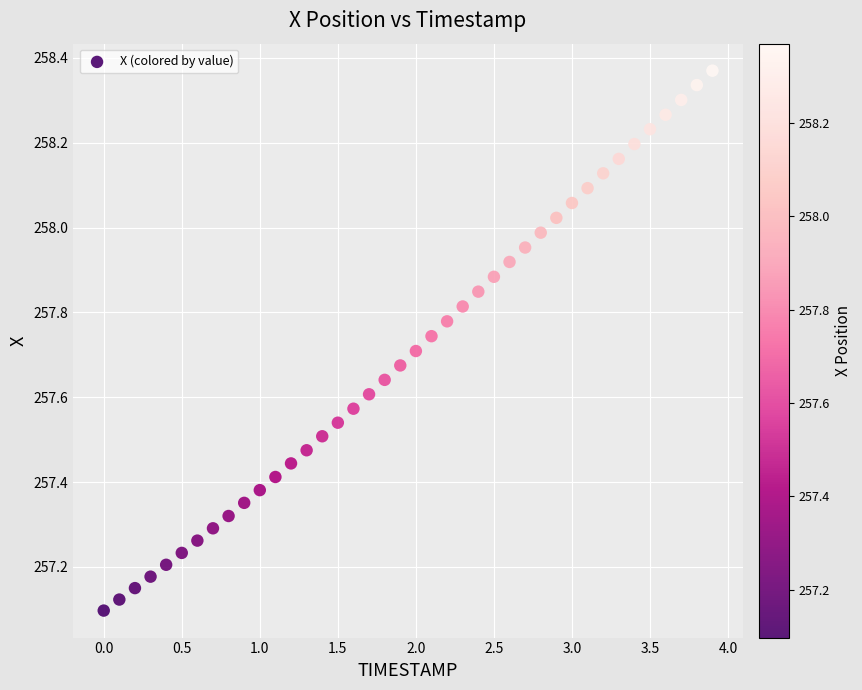

What is the range of X values (max minus min)?

3.9